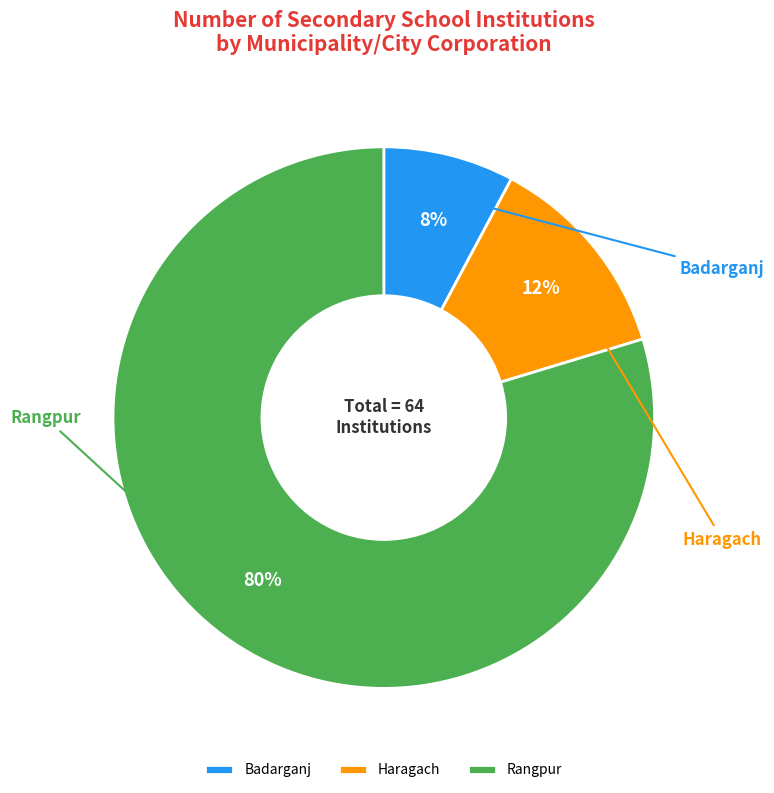

True or false: Haragach accounts for 12% of the total.

True